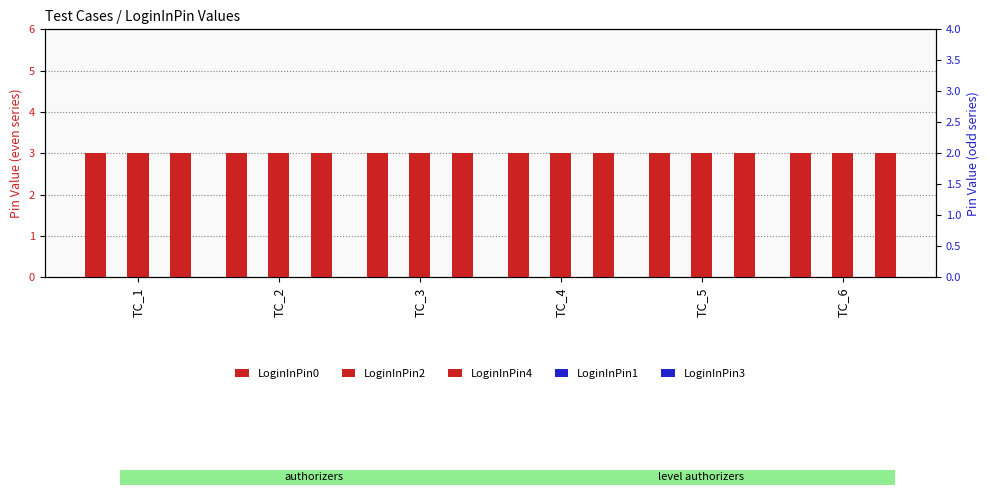

Which category has the highest value in the LoginInPin3 series?

TC_1